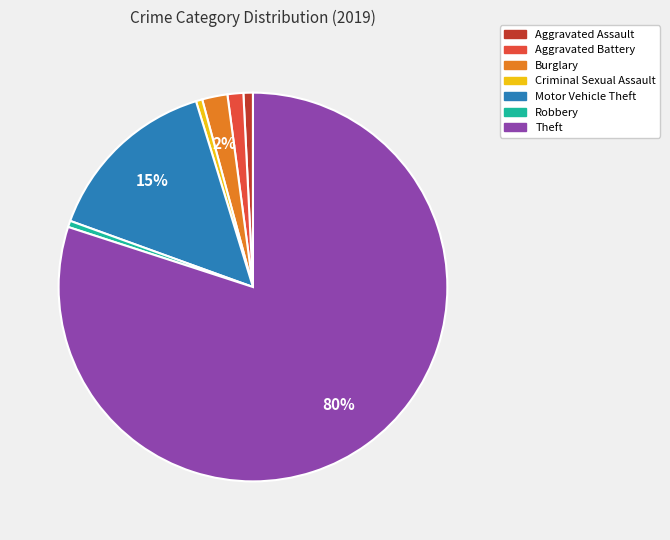

Which has a higher value, Aggravated Assault or Burglary?

Burglary